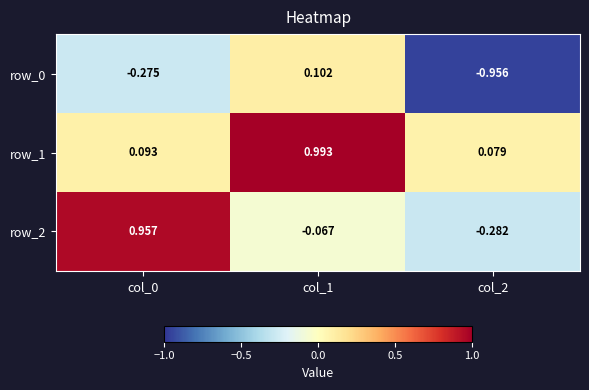

Is the value of row_1 at col_0 greater than the value of row_2 at col_0?

No